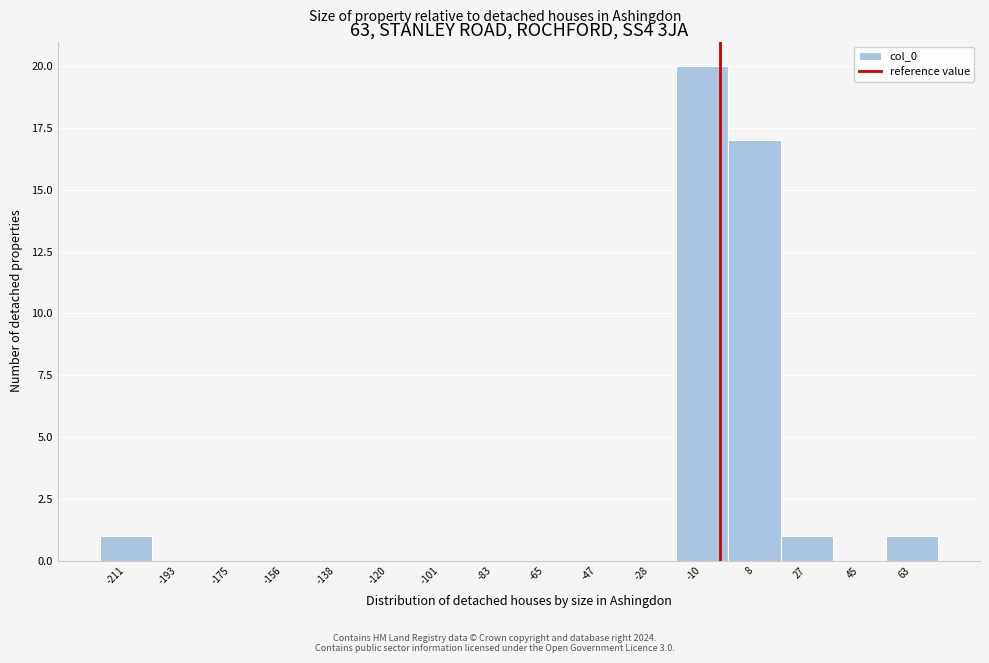

Reading left to right, transcribe this chart: for each bar, give the range it covers on the x-axis and its height. Neither the bar edges nor the heights are printed on the chart, so give them approximately, as read against the axes.

-220 to -202: 1
-202 to -184: 0
-184 to -166: 0
-166 to -148: 0
-148 to -128: 0
-128 to -110: 0
-110 to -92: 0
-92 to -74: 0
-74 to -56: 0
-56 to -38: 0
-38 to -20: 0
-20 to 0: 20
0 to 18: 17
18 to 36: 1
36 to 54: 0
54 to 72: 1